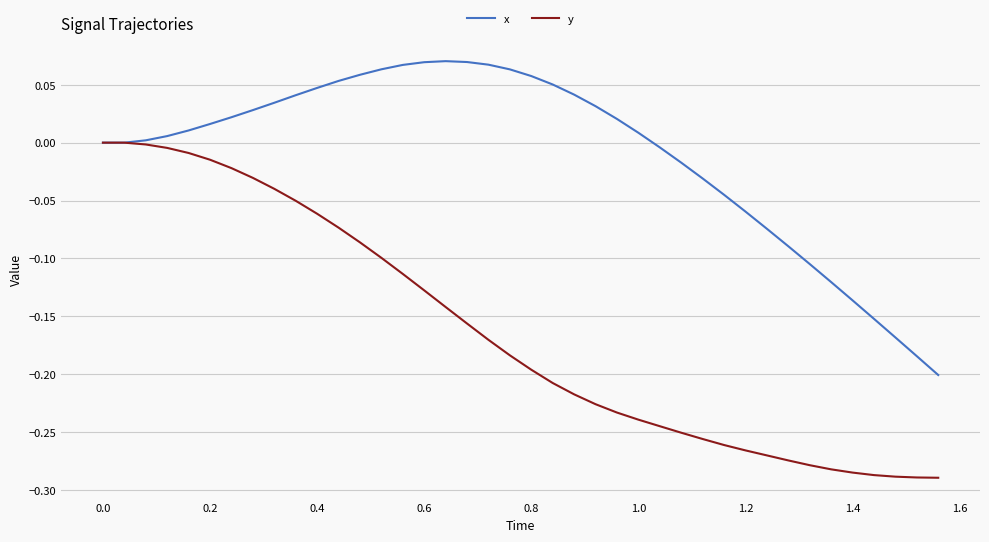

Which series has the widest spread of values?

y